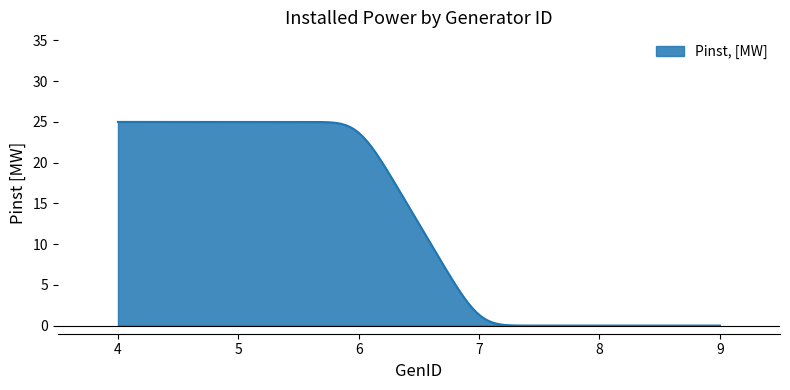

How many lines are shown in the chart?

1